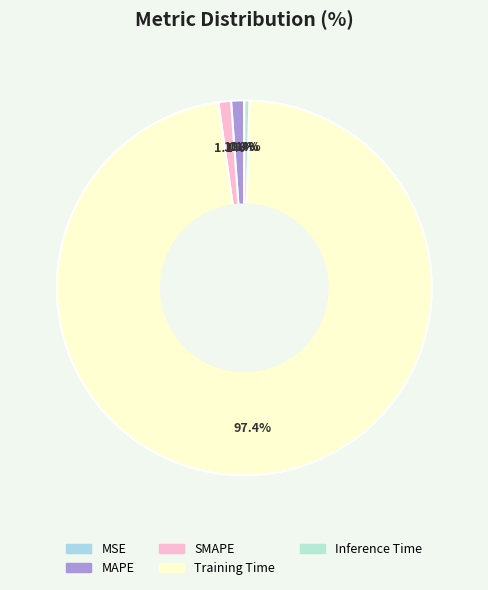

What percentage is NOT represented by Inference Time?

99.6%